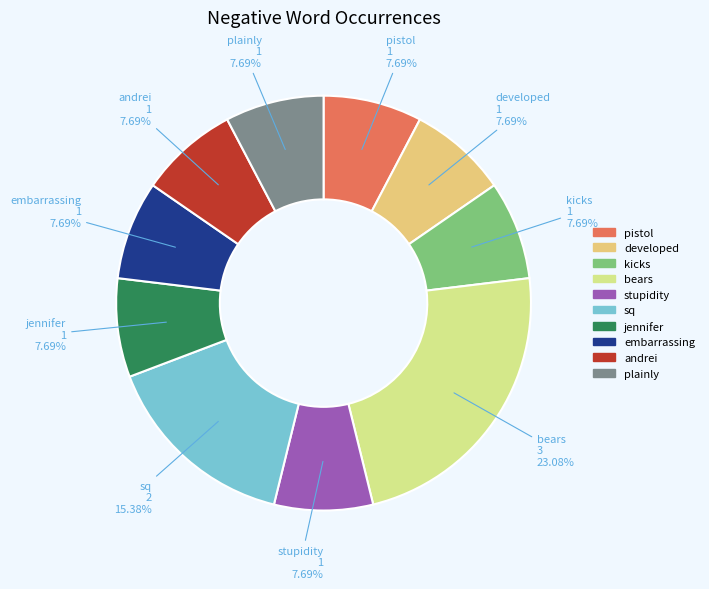

Count the number of slices in the pie.

10